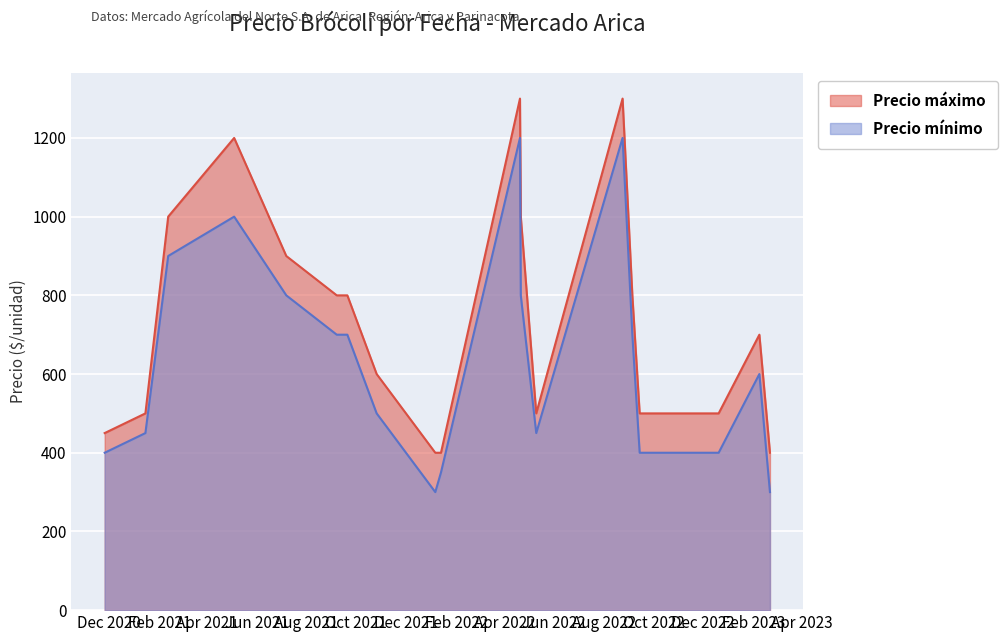

What is the label of the 20th point from the left?

2023-02-21